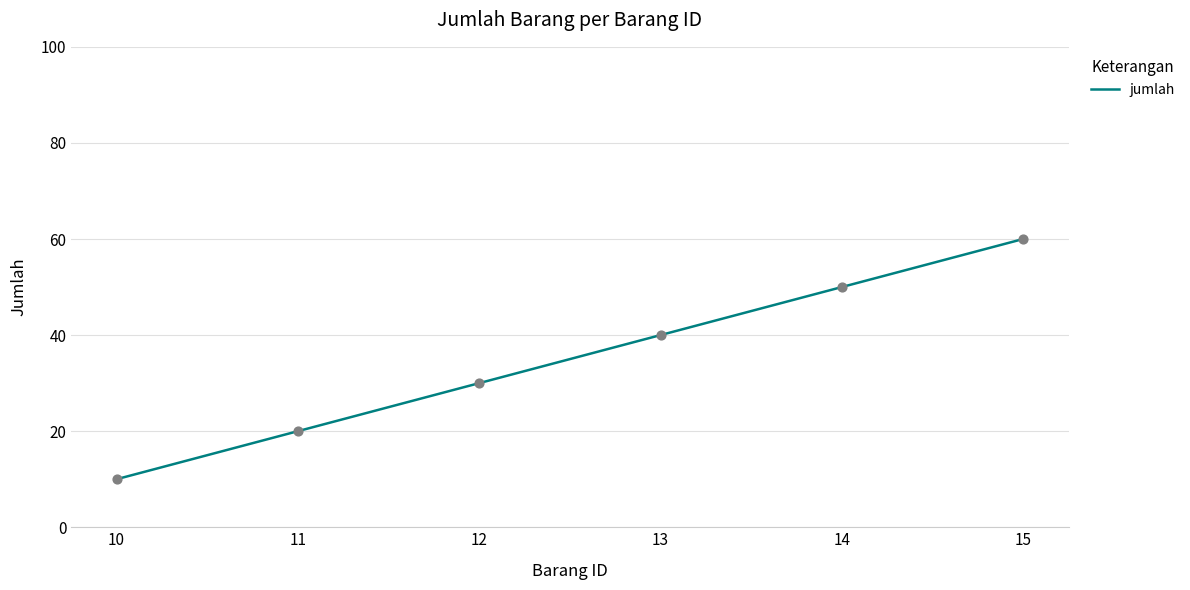

Between 12 and 13, which is larger?

13